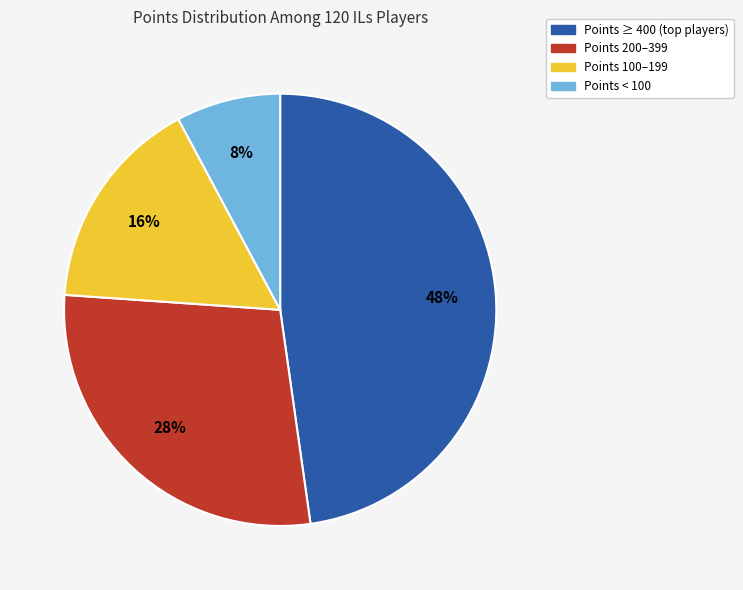

Is the sum of Points < 100 and Points 200–399 greater than half?

No